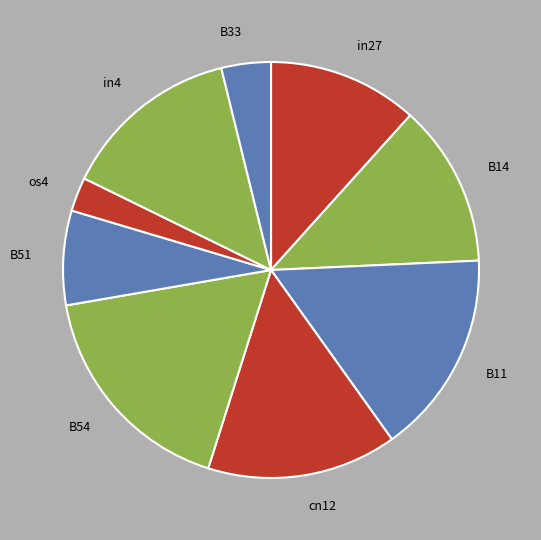

True or false: in4 accounts for 14% of the total.

True